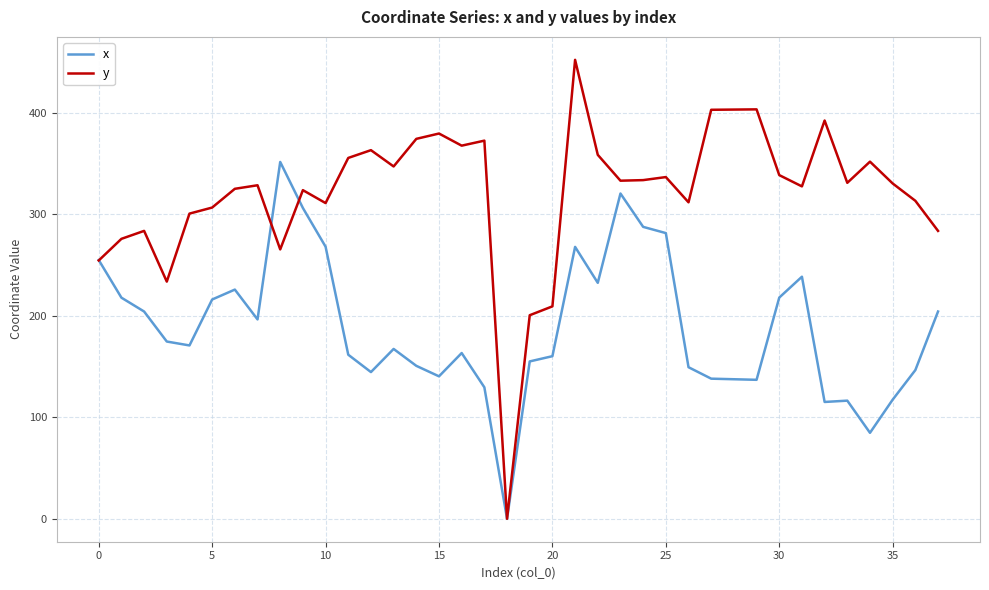

At how many categories does at least one series exceed 59?

37